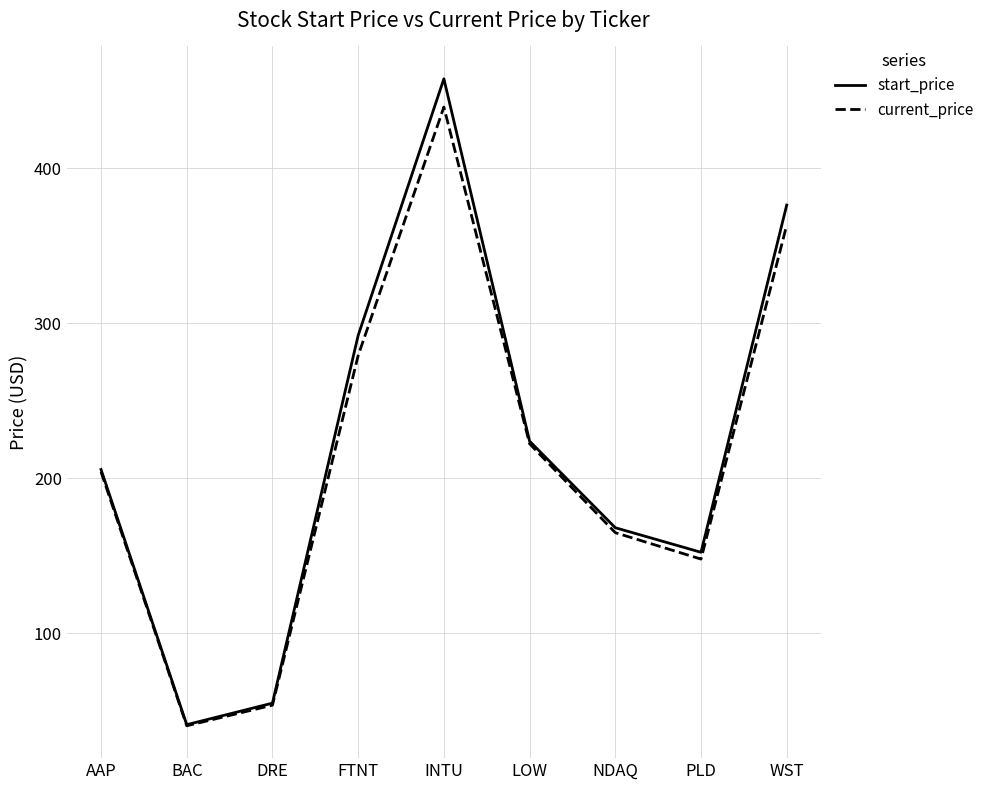

What are all the series names shown in the legend?

start_price, current_price